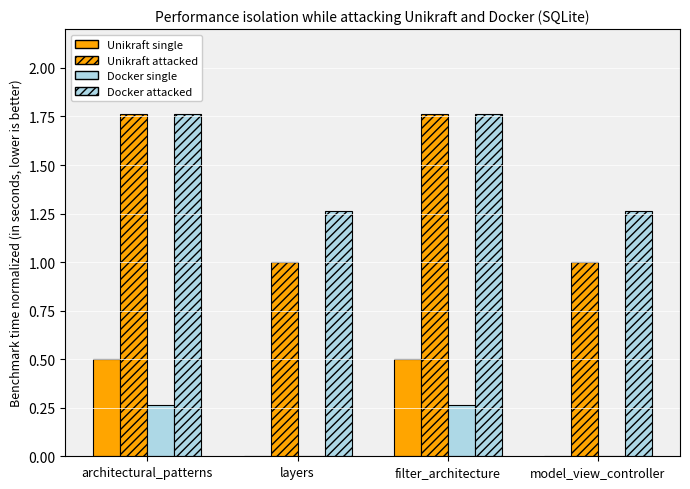

What is the sum of all Unikraft attacked values?

5.5